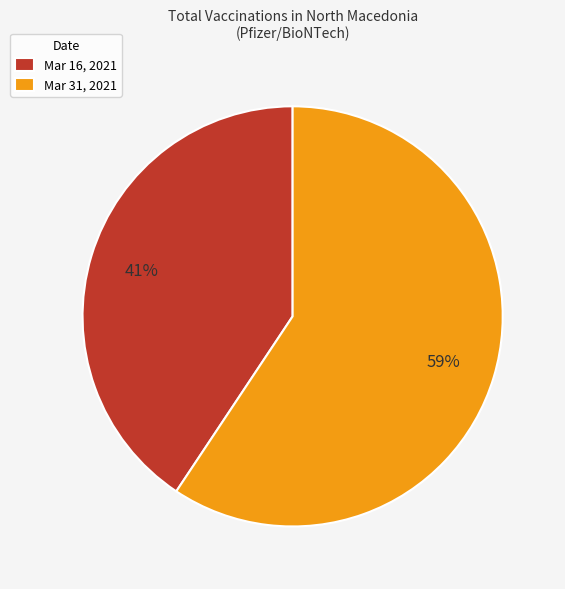

Count the number of slices in the pie.

2